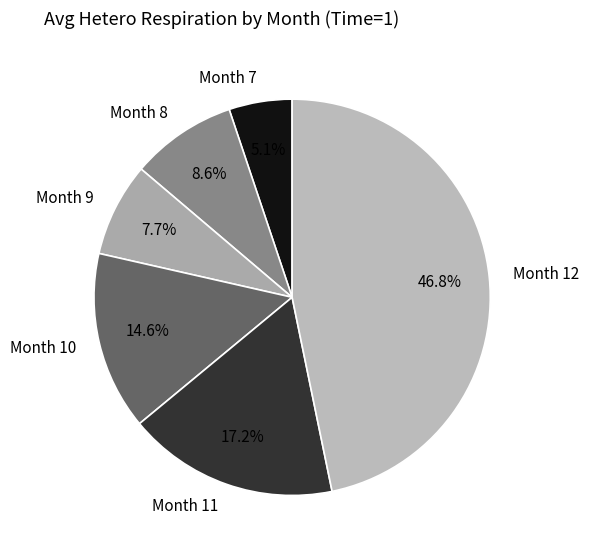

To the nearest percent, what portion does Month 10 represent?

15%